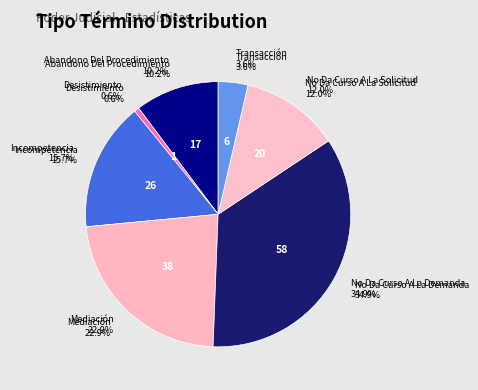

What percentage is the No Da Curso A La Solicitud slice, to the nearest percent?

12%